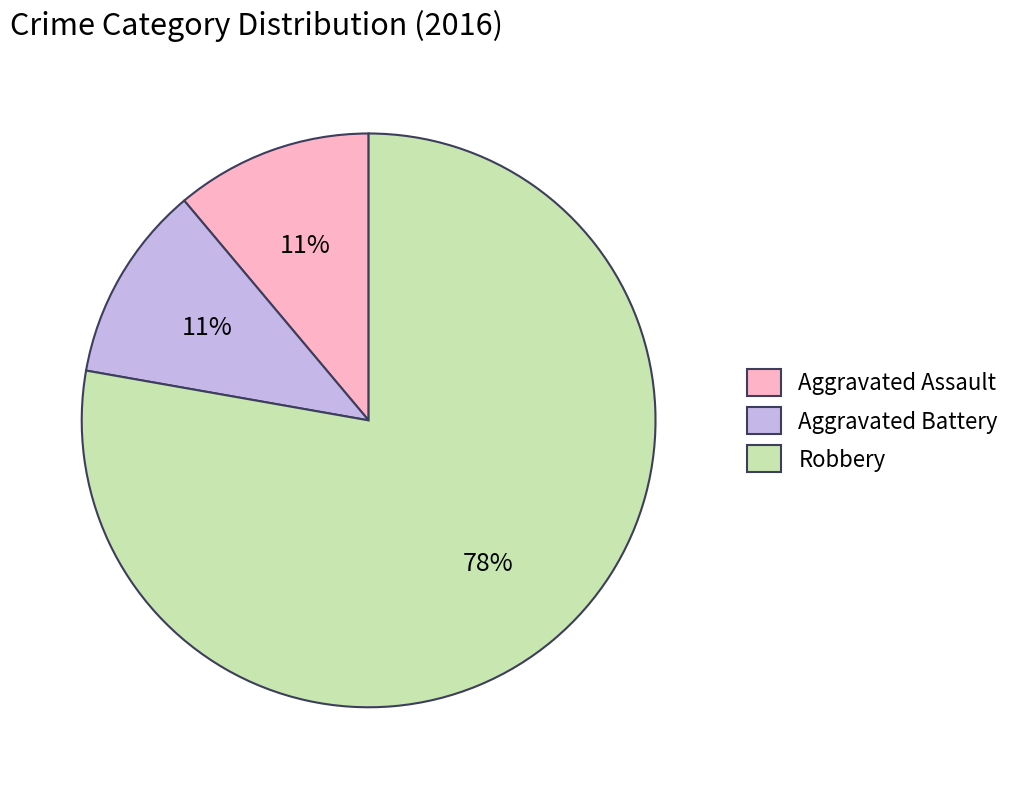

Is there a majority slice in this chart?

Yes